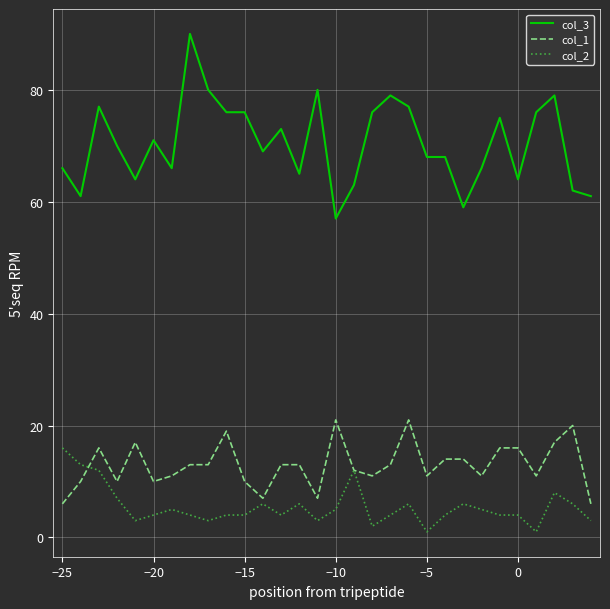

Which series has the largest range (max minus min)?

col_3